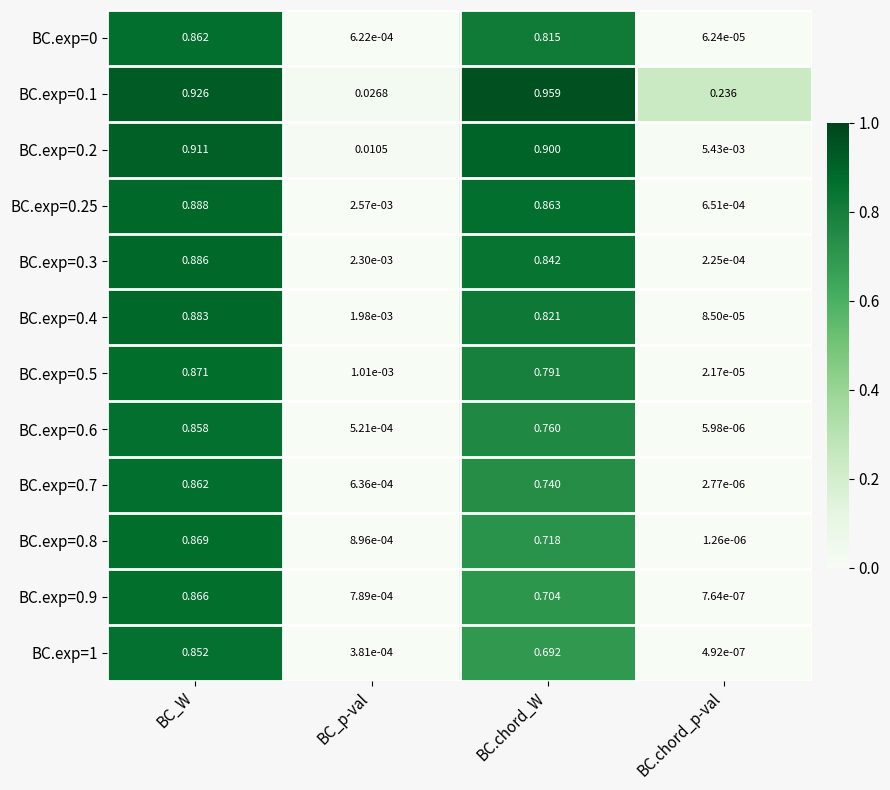

At which label is BC.exp=0.5 closest to 0?

BC.chord_p-val